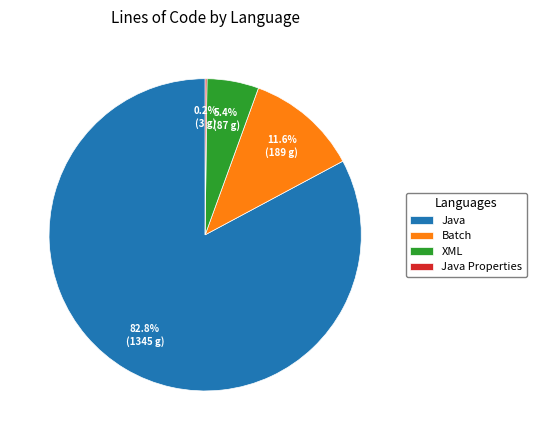

Which slice is the largest?

Java